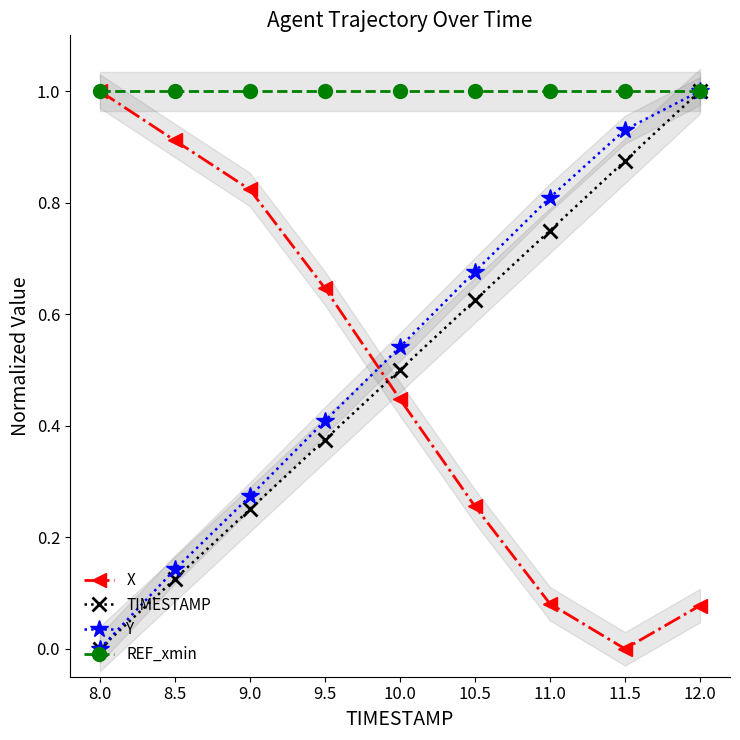

What is the value of the REF_xmin point at the 3rd from the left?

1.0